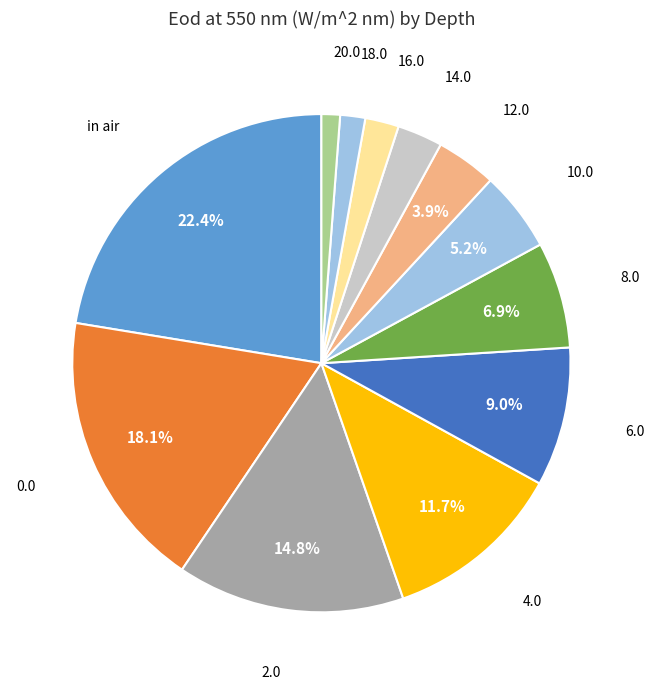

Which slice is the largest?

in air